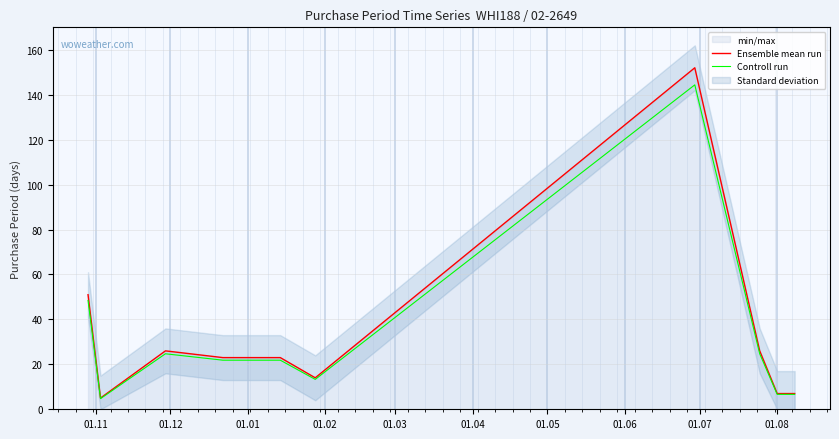

List the series in order of their overall mean, lowest first.

Controll run, Ensemble mean run